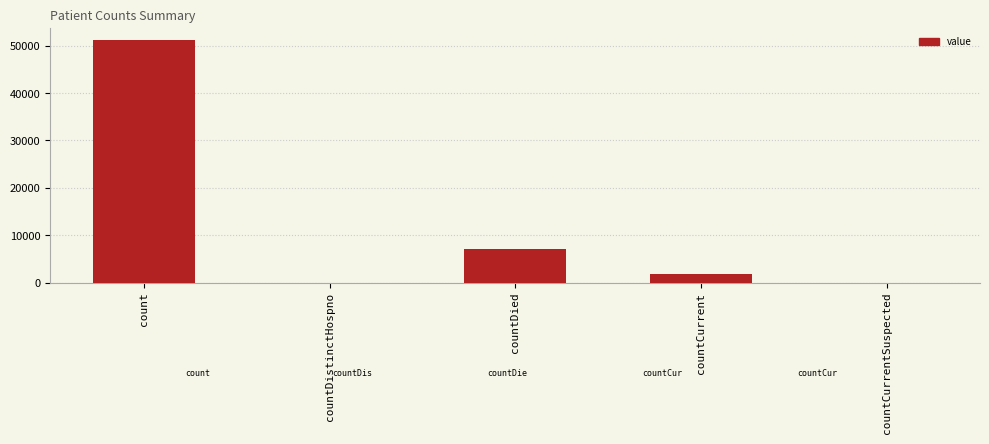

Is it true that the value at countDistinctHospno is 0?

True